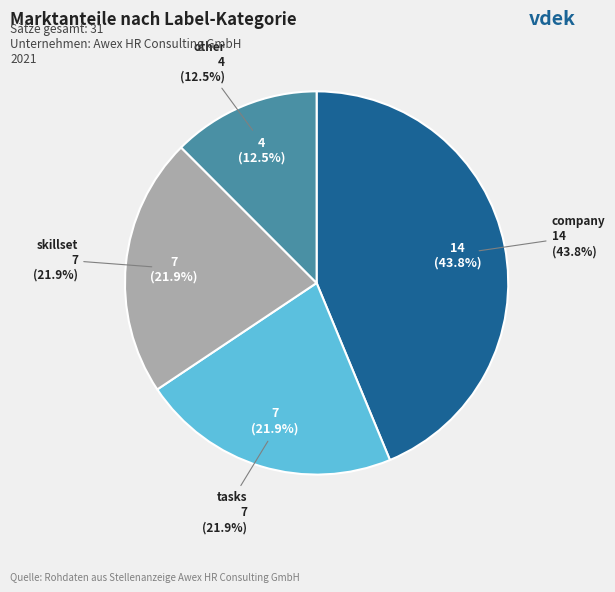

To the nearest percent, what is the difference between the tasks and company slice percentages?

22%